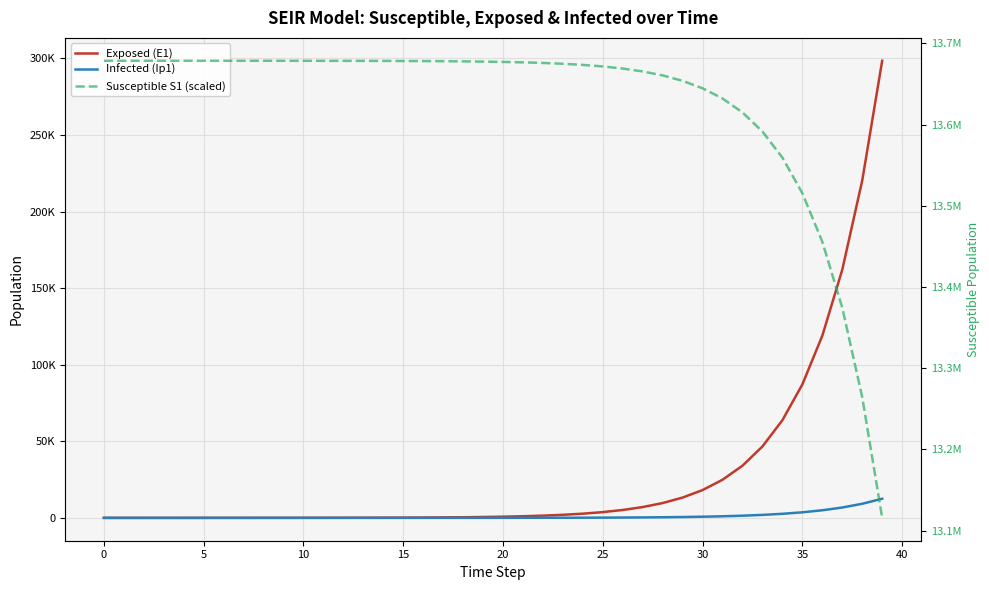

True or false: Susceptible S1 (scaled) and Exposed (E1) intersect in this chart.

False